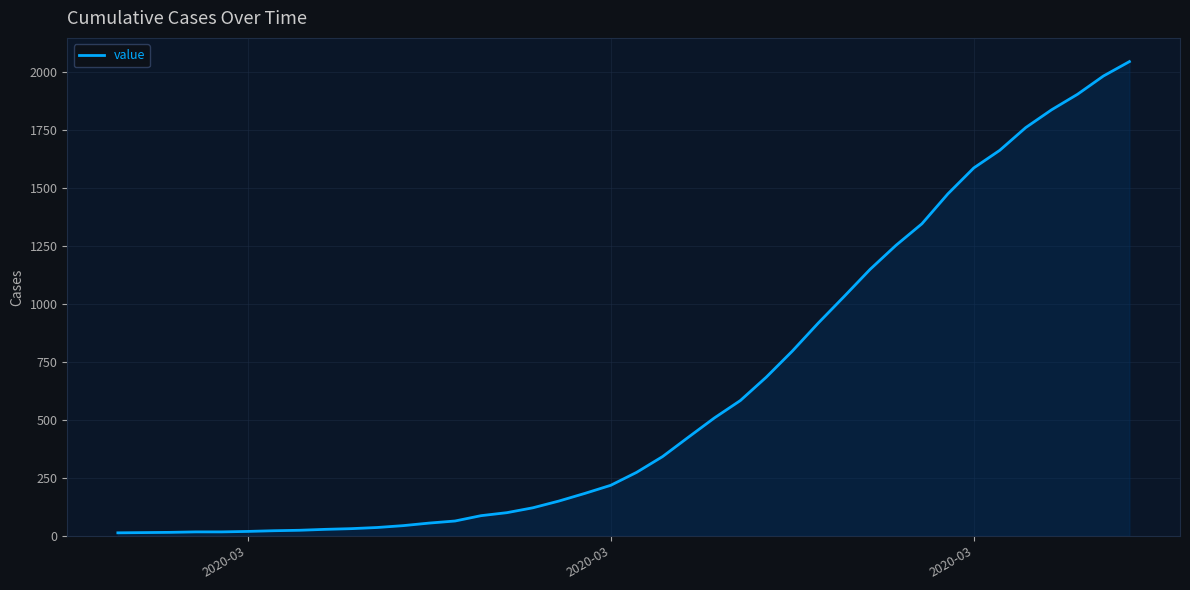

How many values are below 274?

20